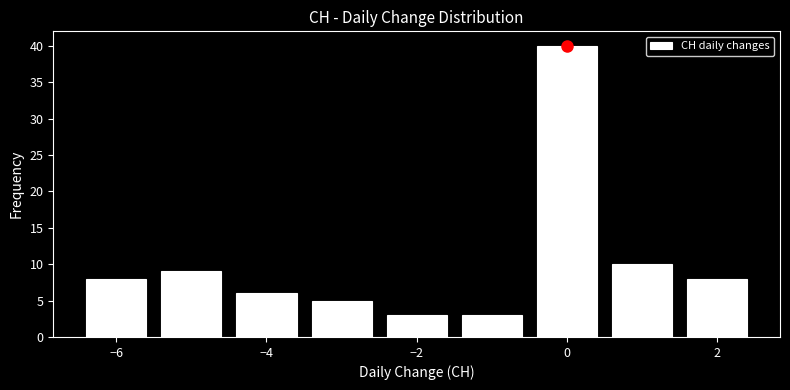

Reading left to right, list every bar in this chart as the range it spans on the x-axis followed by its height. Neither the bar edges nor the heights are printed on the chart, so give them approximately, as read against the axes.

-6.5 to -5.5: 8
-5.5 to -4.5: 9
-4.5 to -3.5: 6
-3.5 to -2.5: 5
-2.5 to -1.5: 3
-1.5 to -0.5: 3
-0.5 to 0.5: 40
0.5 to 1.5: 10
1.5 to 2.5: 8